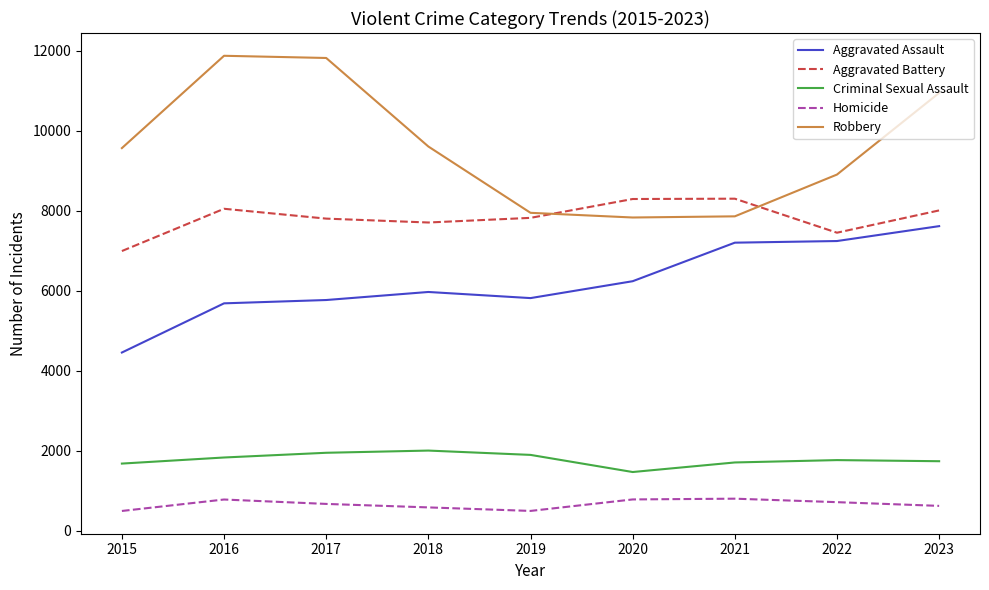

Where is the first local maximum for Aggravated Battery?

2016